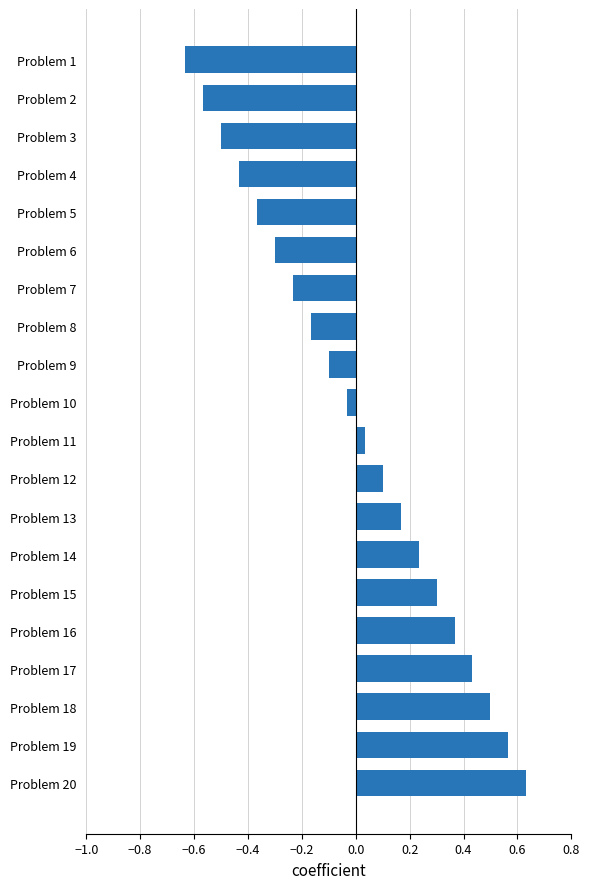

How many values are below 0?

10